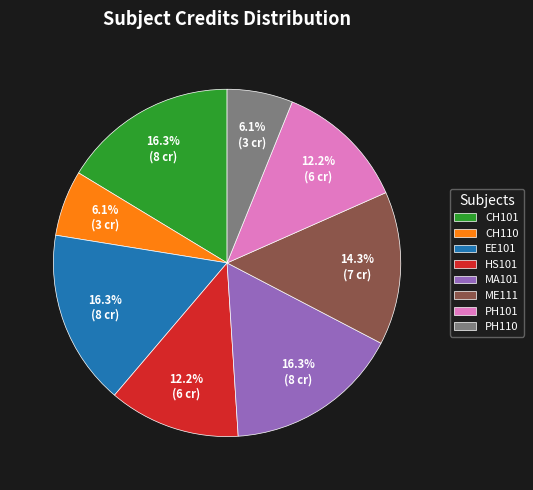

Does CH101 represent more than half of the total?

No